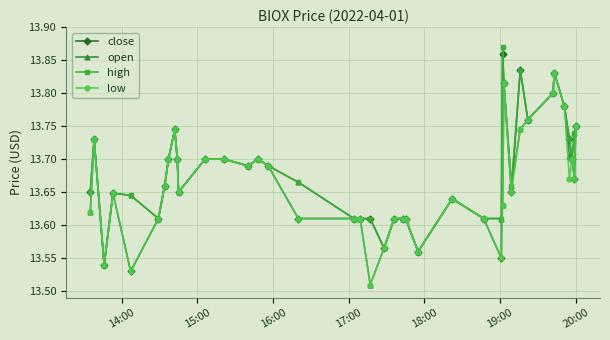

True or false: open has more than 0 points higher than both neighbors.

True